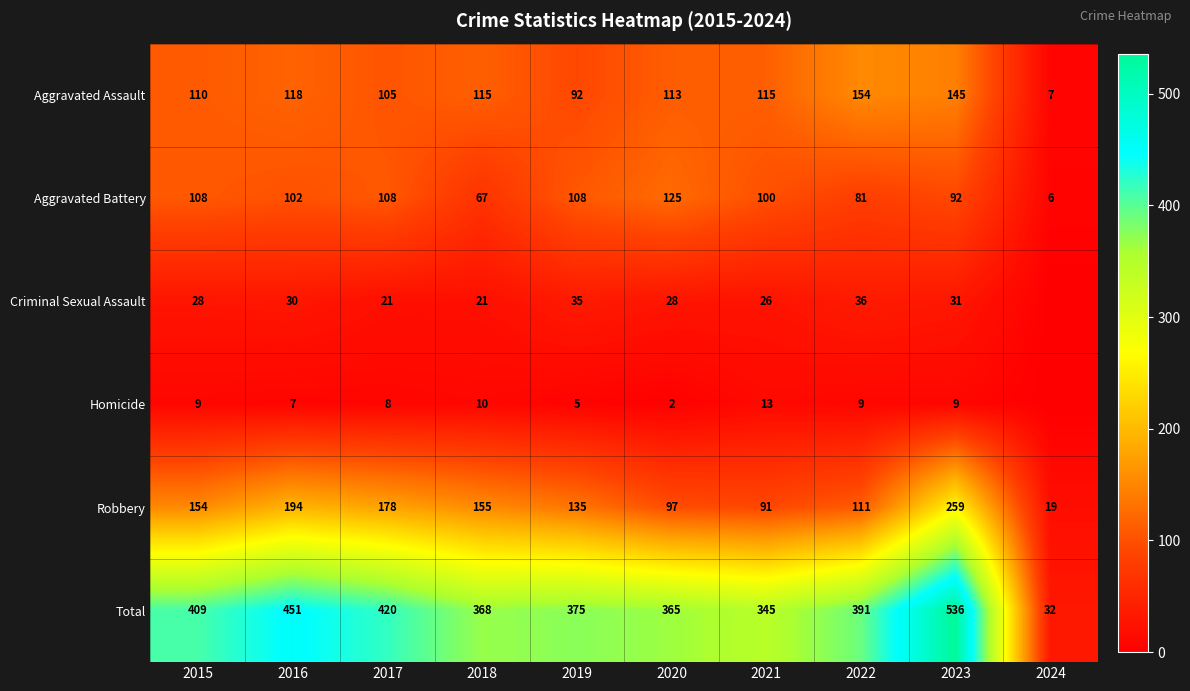

Is the value of Criminal Sexual Assault at 2022 greater than the value of Aggravated Assault at 2017?

No